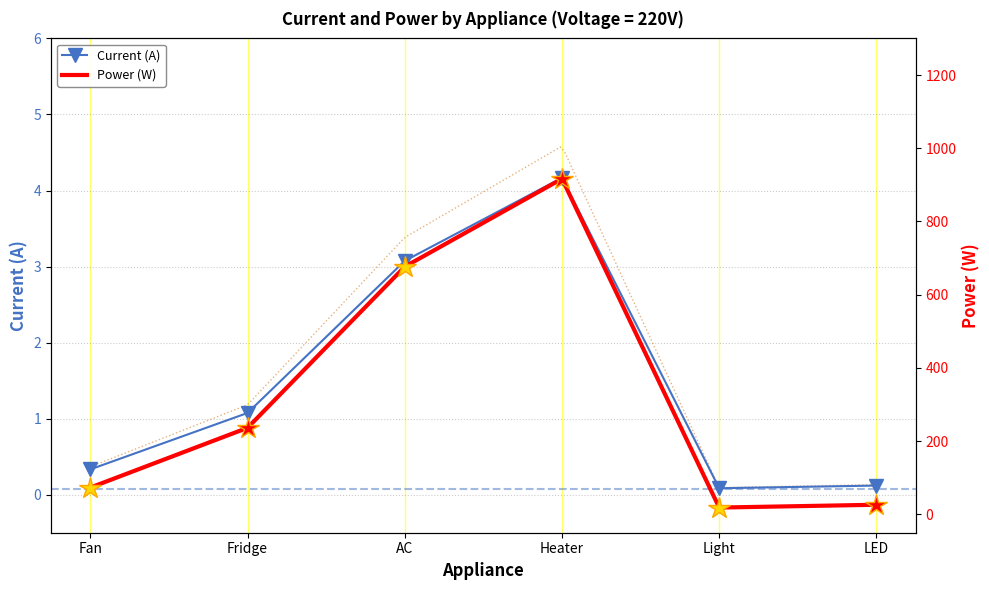

What position from the right is Fan?

6